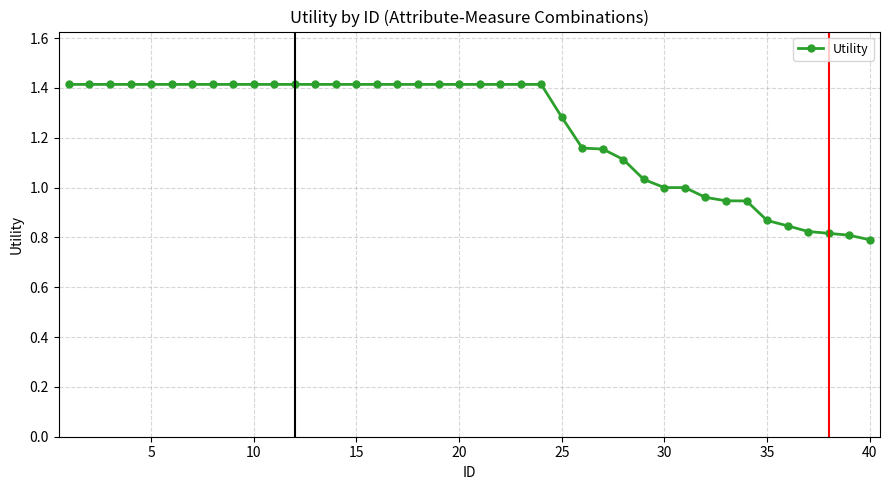

What is the greatest value displayed?

1.4